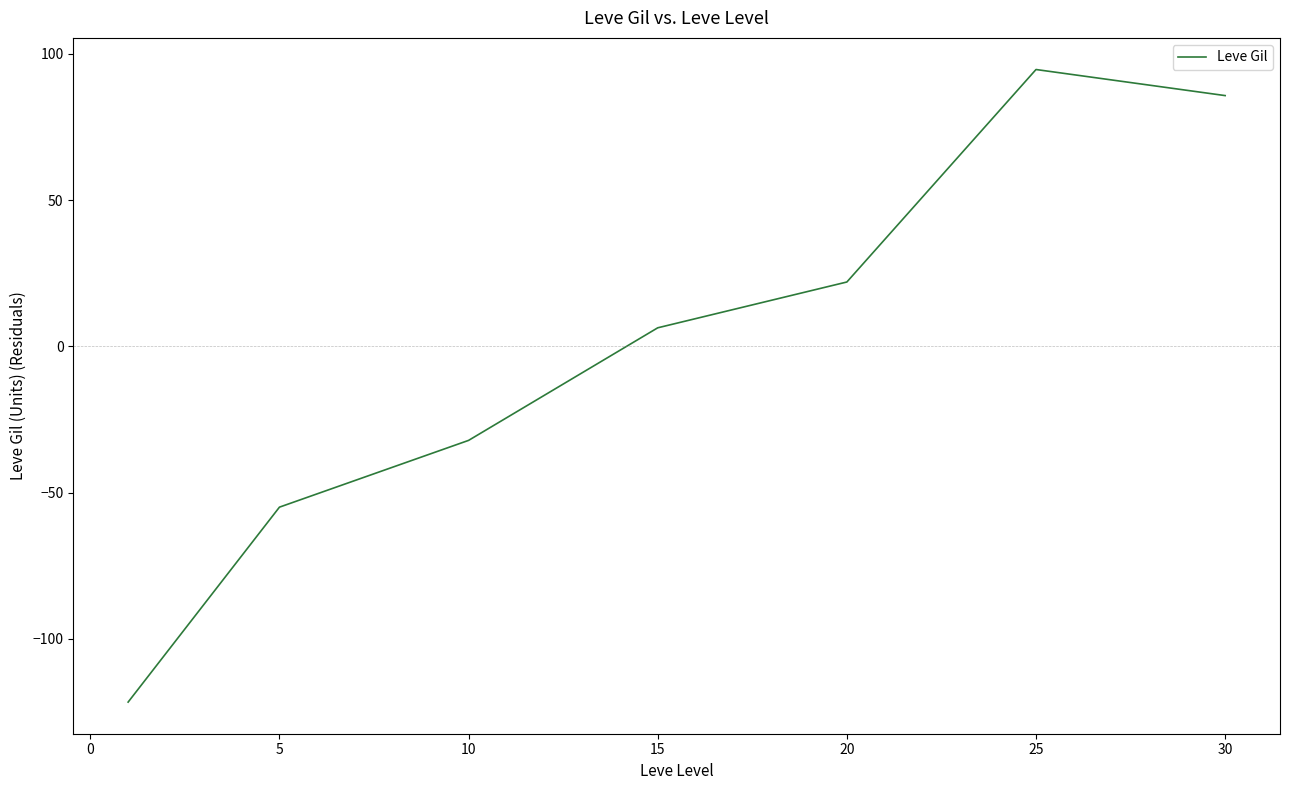

What is the smallest value displayed?

-121.7